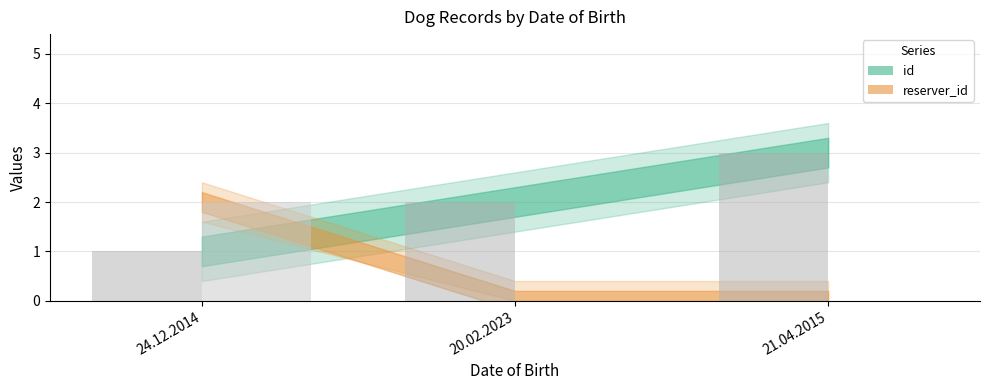

Is it true that reserver_id equals 1 at 24.12.2014?

False